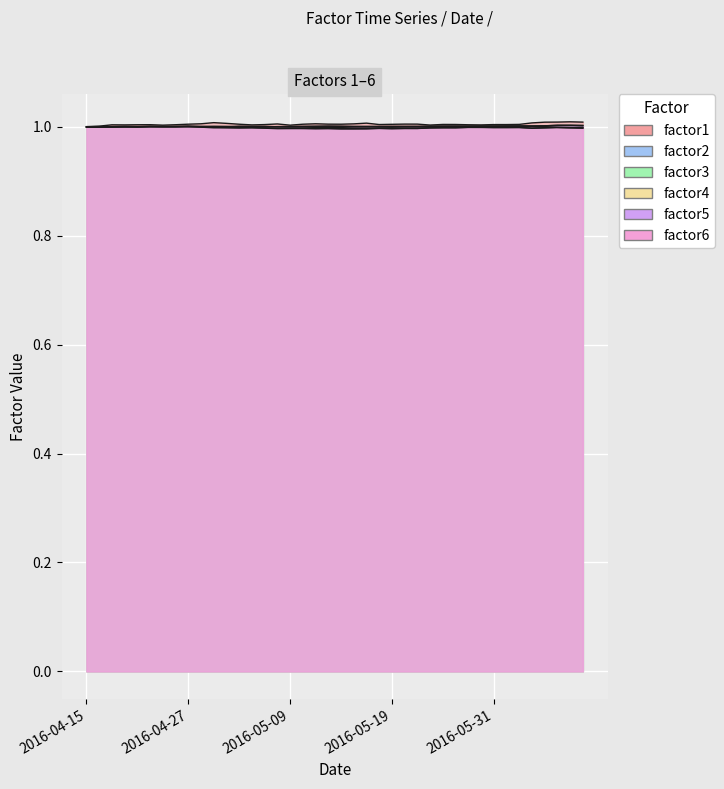

Which series has the largest range (max minus min)?

factor1